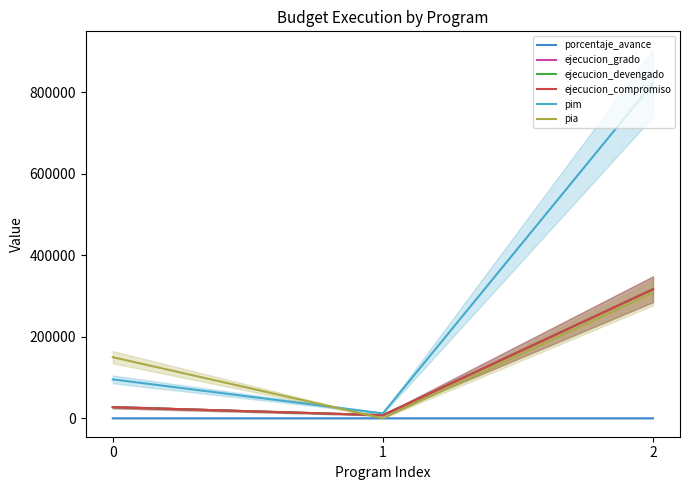

Reading left to right, what are all the values shown in this chart?

porcentaje_avance: 28.6	63.2	38.5
ejecucion_grado: 27305.0	7596.0	316816.0
ejecucion_devengado: 27305.0	7596.0	316816.0
ejecucion_compromiso: 27305.0	7596.0	316816.0
pim: 95522.0	12012.0	822520.0
pia: 150000.0	0.0	308000.0